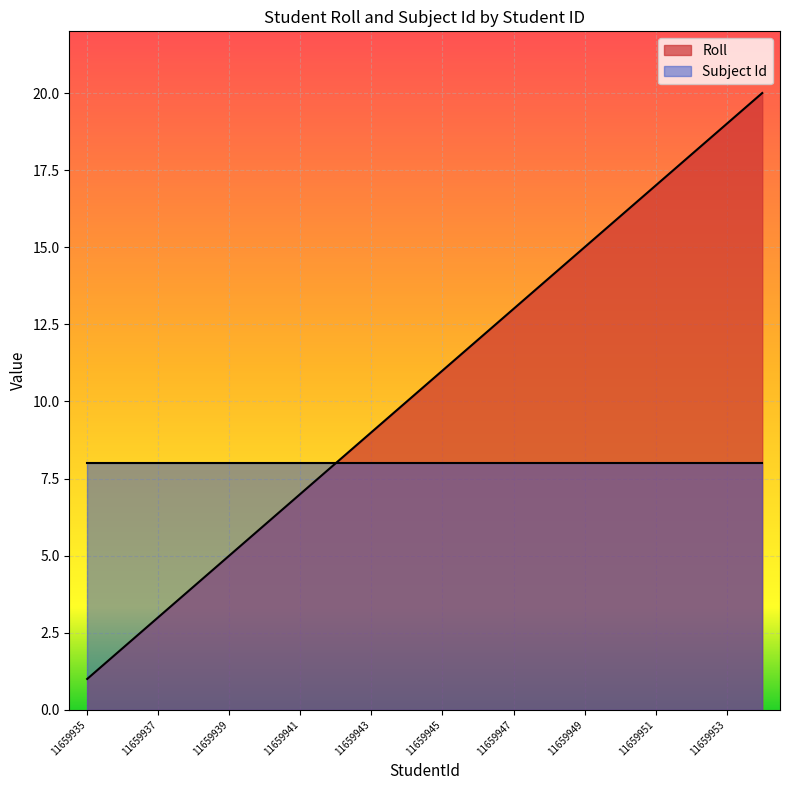

Reading right to left, list all the values displayed in this chart.

11659954=20	11659953=19	11659952=18	11659951=17	11659950=16	11659949=15	11659948=14	11659947=13	11659946=12	11659945=11	11659944=10	11659943=9	11659942=8	11659941=7	11659940=6	11659939=5	11659938=4	11659937=3	11659936=2	11659935=1